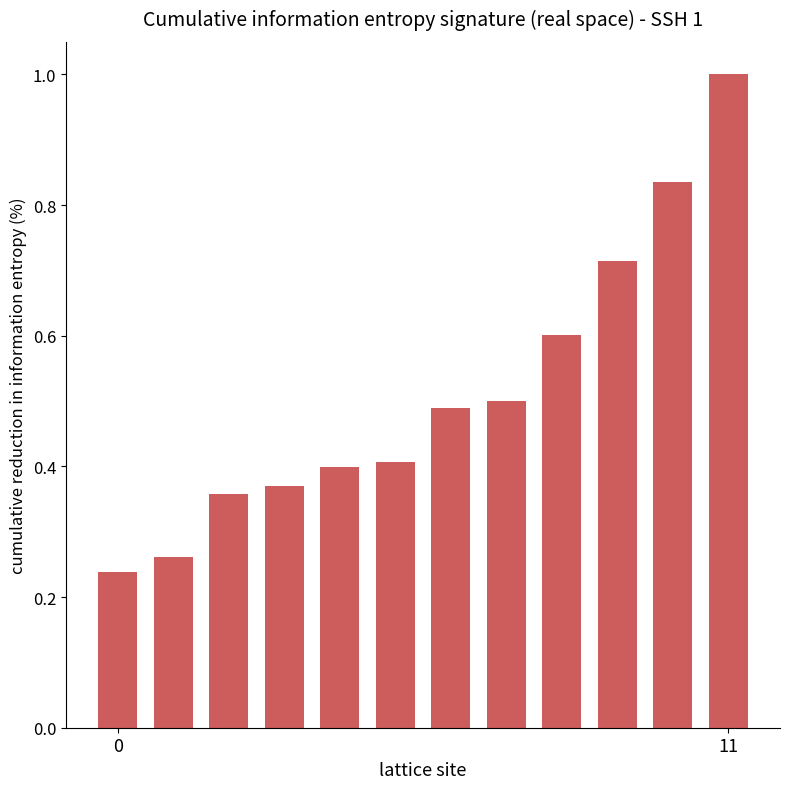

What is the difference between the second highest and minimum values?

0.6